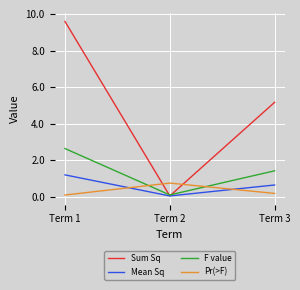

Is it true that F value equals 0.1 at Term 2?

True